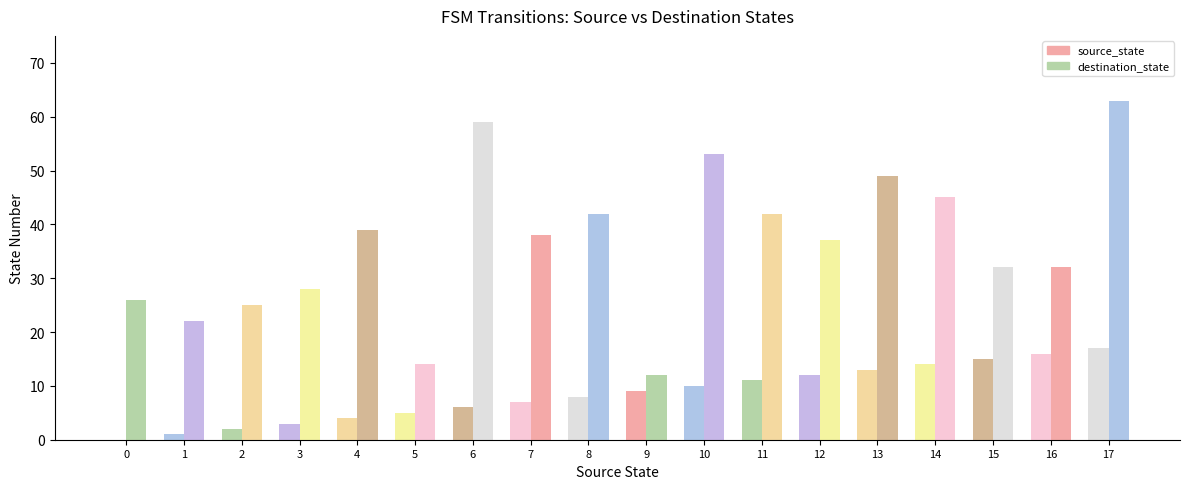

List the series in order of their overall mean, lowest first.

source_state, destination_state